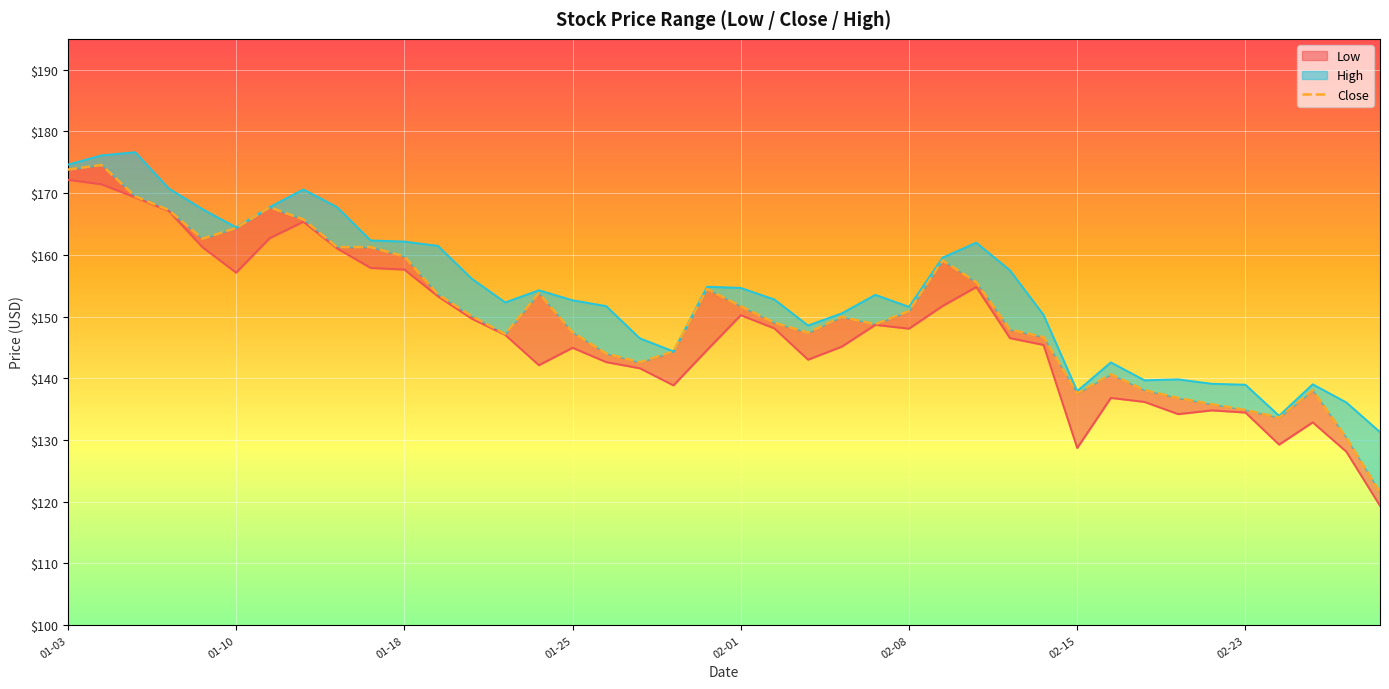

Reading left to right, extract all data points from this chart.

173.8	174.6	169.5	167.2	162.6	164.3	167.7	165.7	161.2	161.2	159.7	153.6	150.1	147.2	153.8	147.4	144.0	142.6	144.3	154.5	151.7	149.0	147.4	149.9	148.8	150.9	159.1	155.6	147.9	146.7	137.6	140.7	138.1	136.8	135.8	134.9	133.6	138.1	130.3	121.5